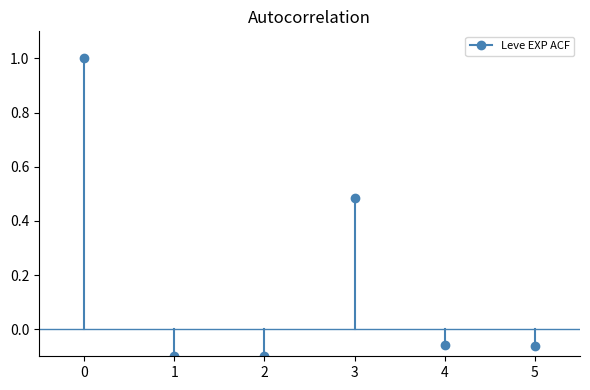

What is the difference between the highest and lowest values at 1?

1.1